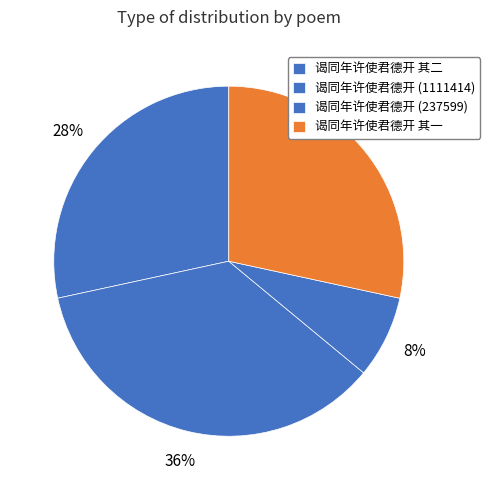

How many segments does this pie chart have?

4